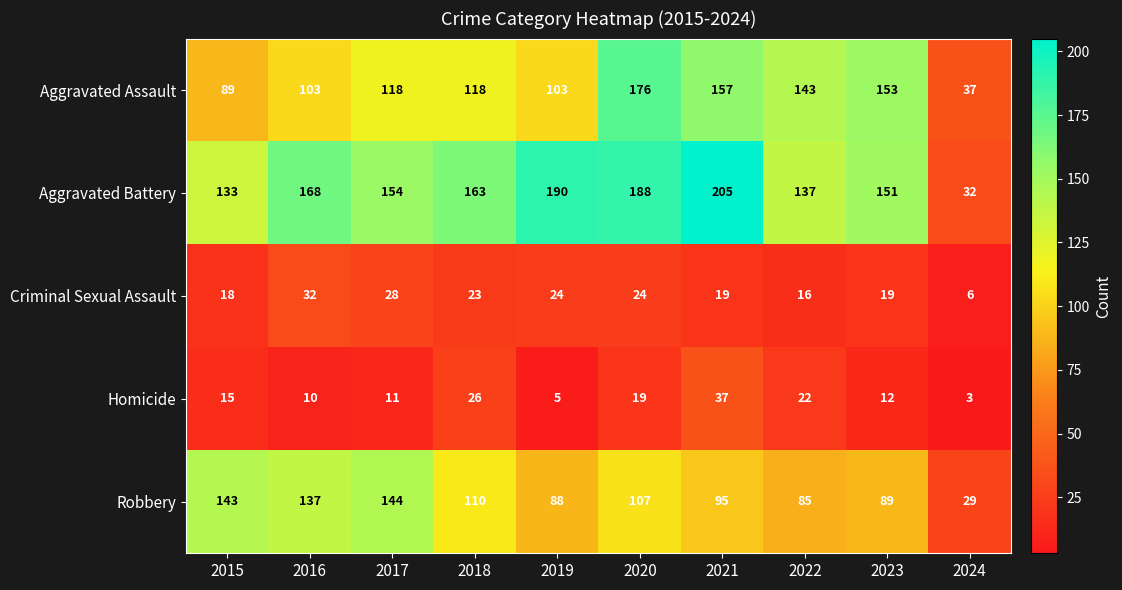

At which category is the sum across all series the highest?

2020